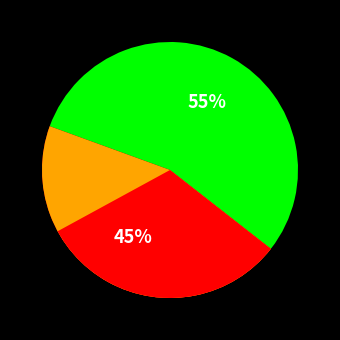

Is it true that Truck 0 is 45% of the pie?

True